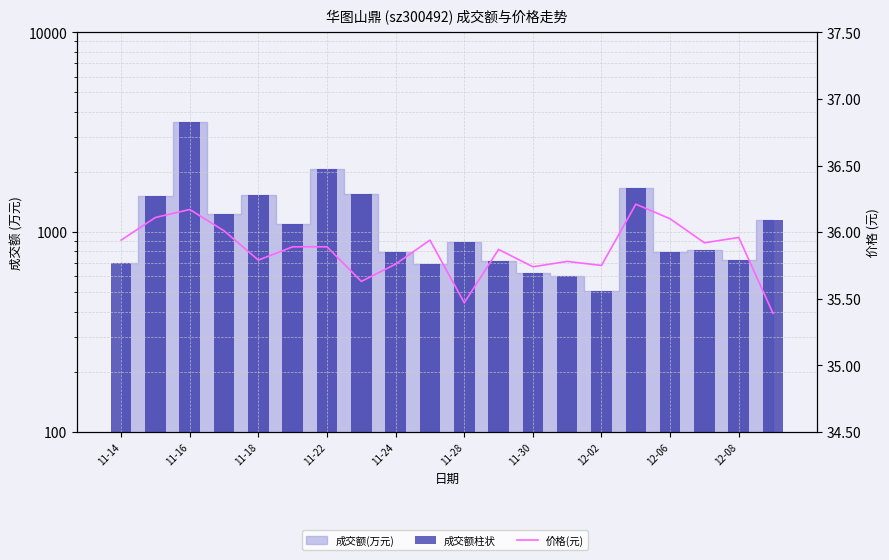

Which category has the lowest value in the 价格(元) series?

19